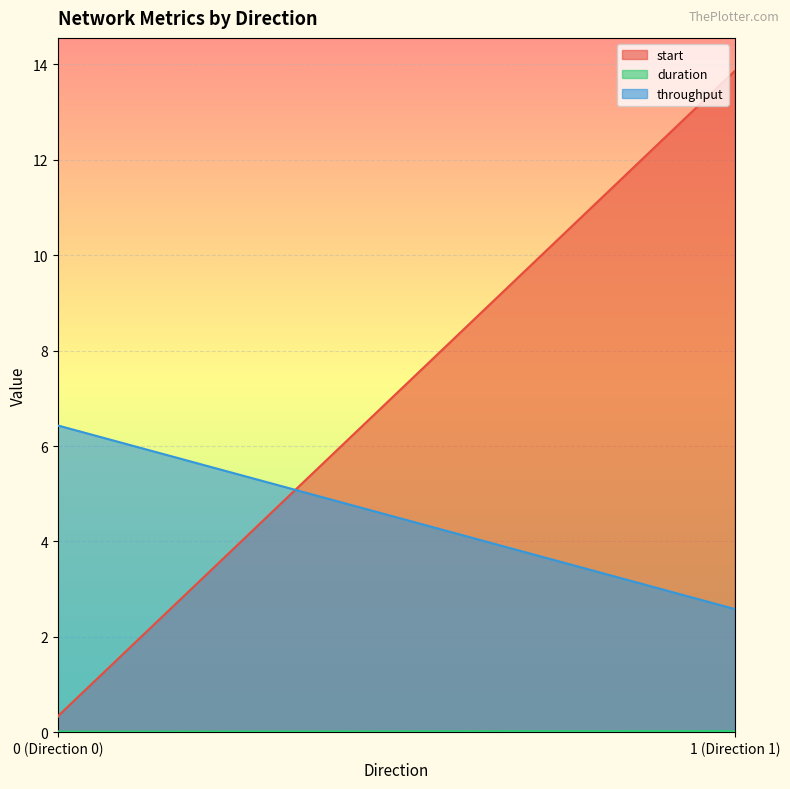

Between 0 (Direction 0) and 0 (Direction 0), which series saw the biggest shift?

start